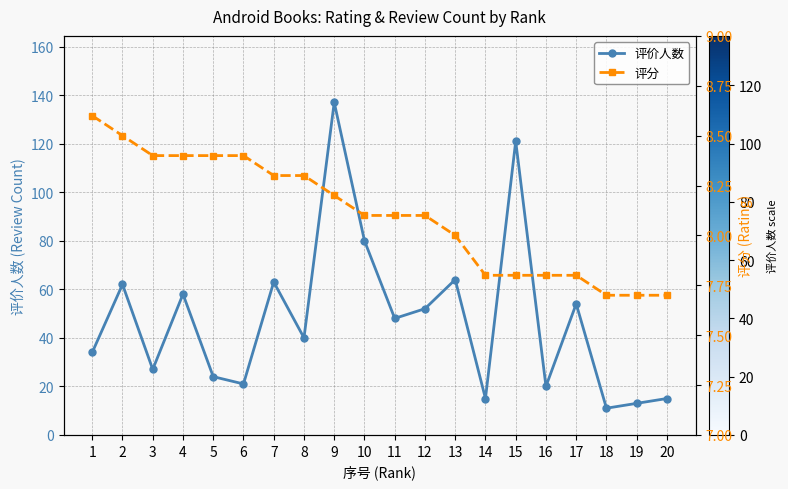

Does the chart display data point markers on the line(s)?

Yes